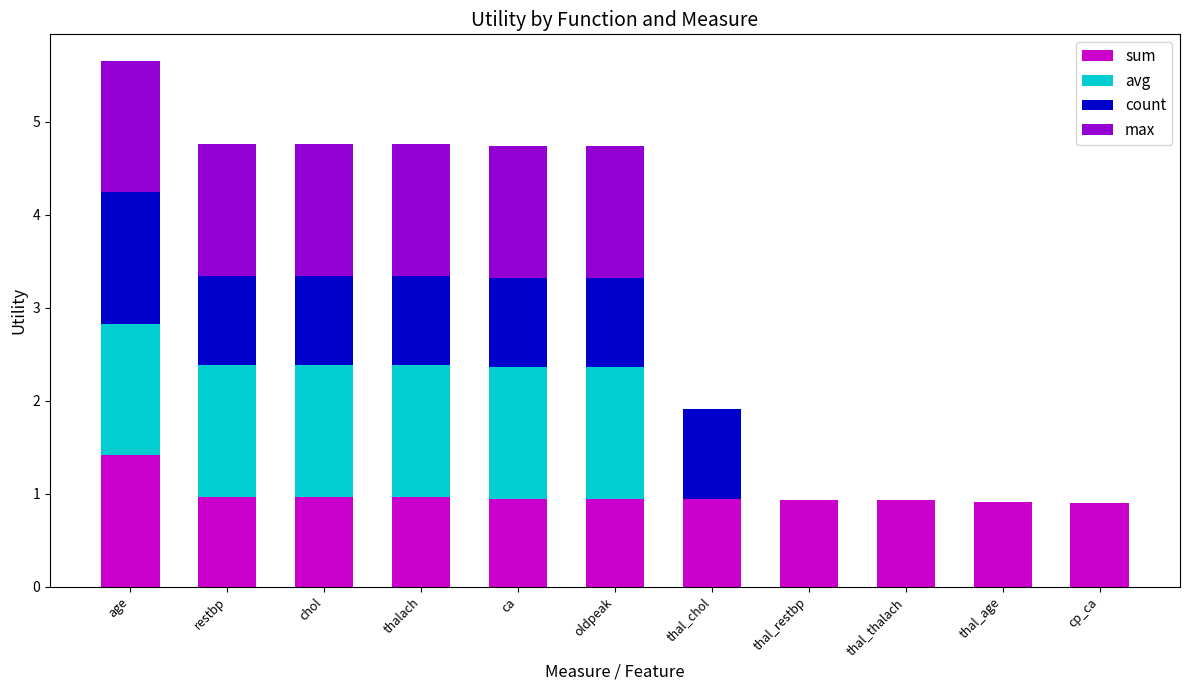

At which category is the sum across all series the highest?

age